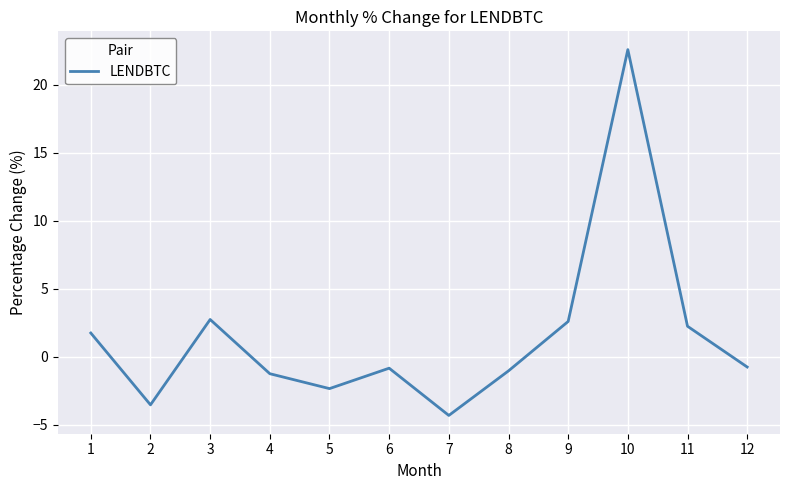

Which label corresponds to the smallest value in the chart?

7